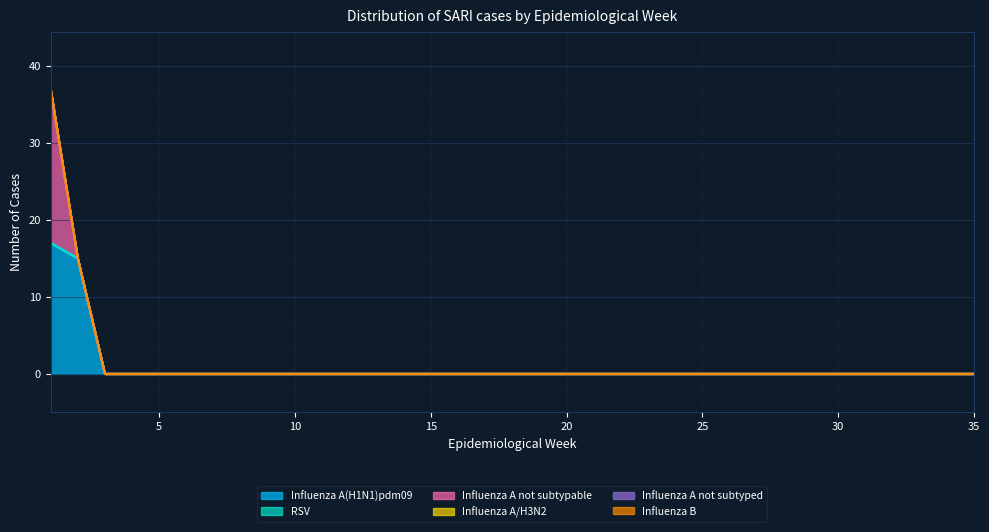

At which category does the chart reach its peak across all series?

1